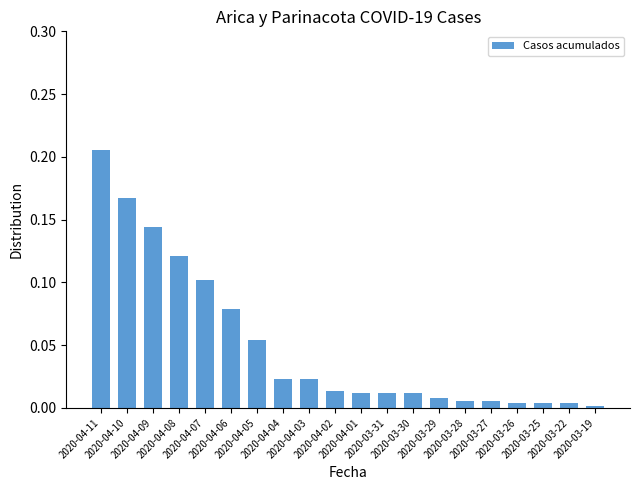

What is the sum of all values?

1.0